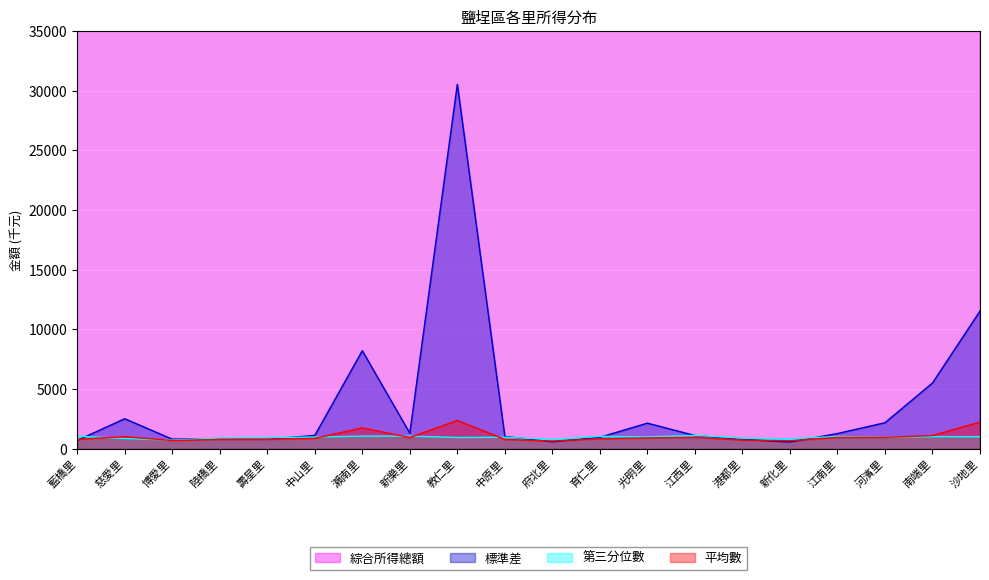

Is it true that 標準差 equals 181 at 陸橋里?

False